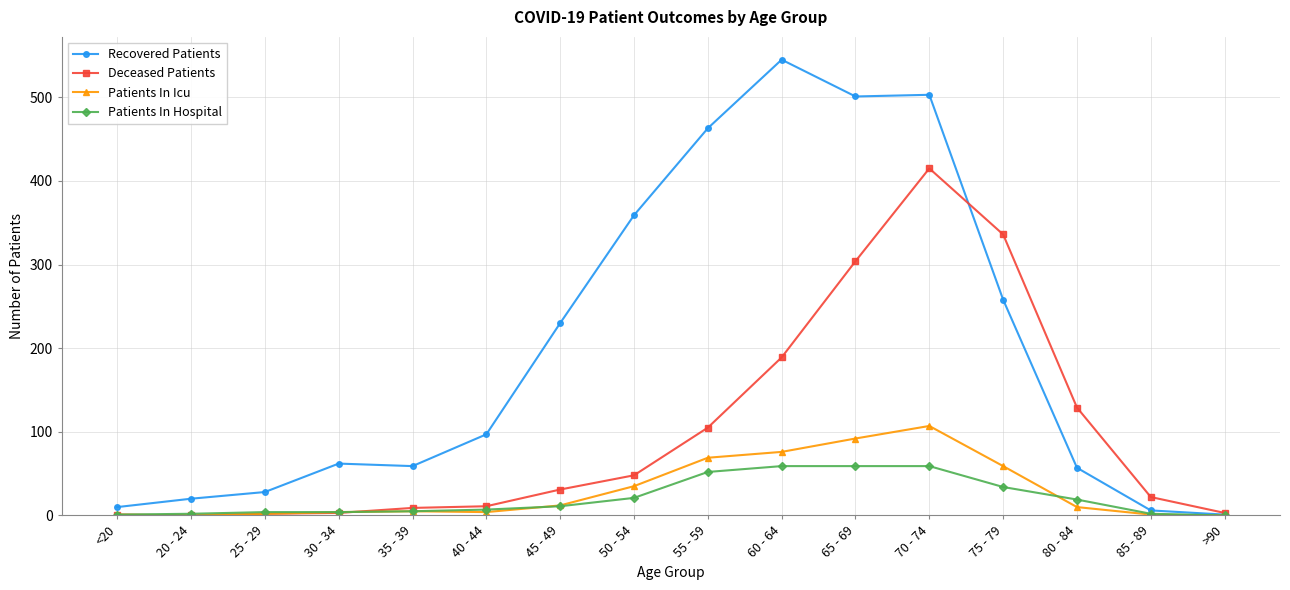

Which series has the widest spread of values?

Recovered Patients